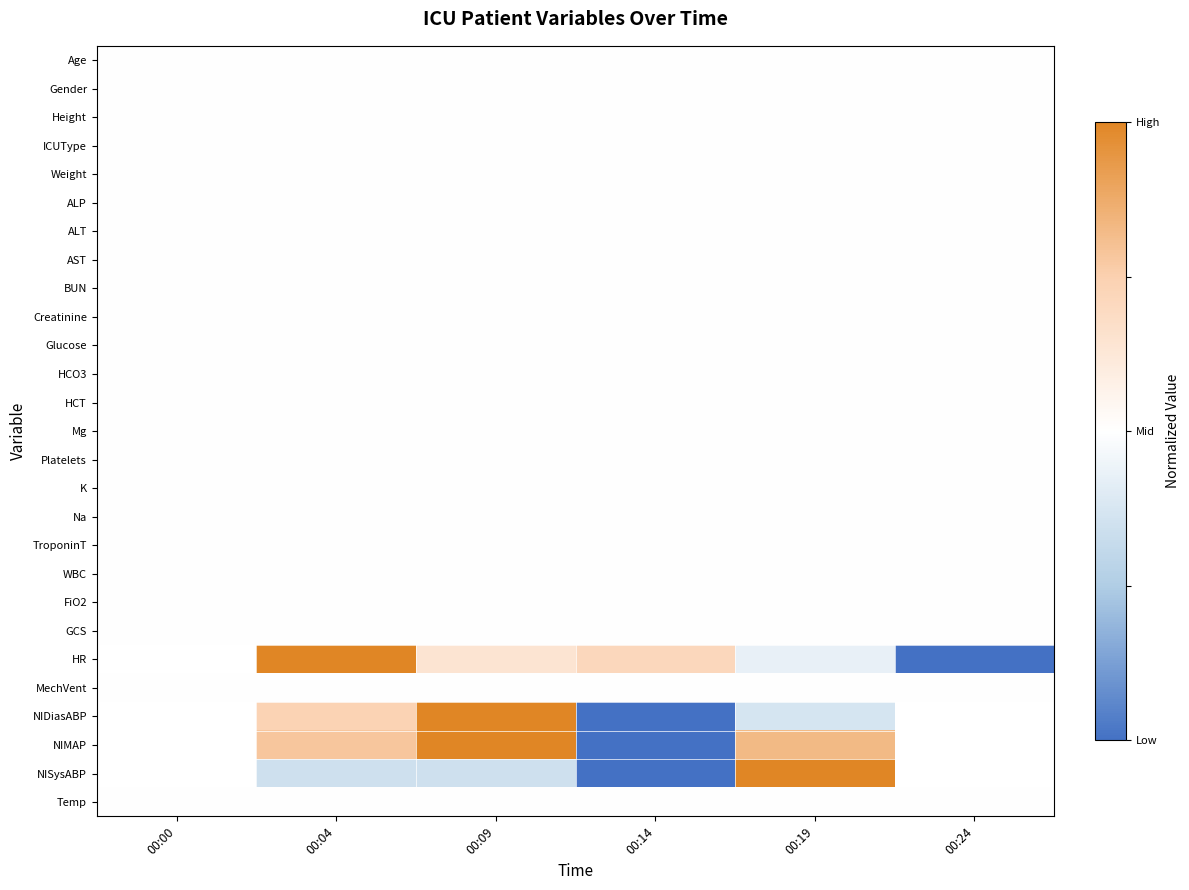

List the series in order of their peak value, highest first.

Age, Gender, Height, ICUType, Weight, ALP, ALT, AST, BUN, Creatinine, Glucose, HCO3, HCT, Mg, Platelets, K, Na, TroponinT, WBC, FiO2, GCS, HR, MechVent, NIDiasABP, NIMAP, NISysABP, Temp